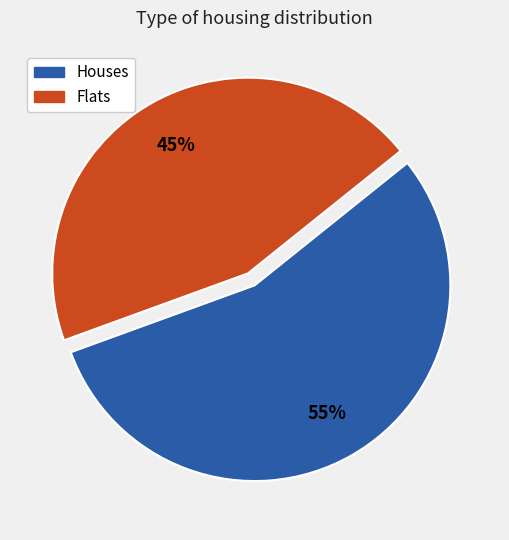

Rank the categories by value from lowest to highest.

Flats, Houses